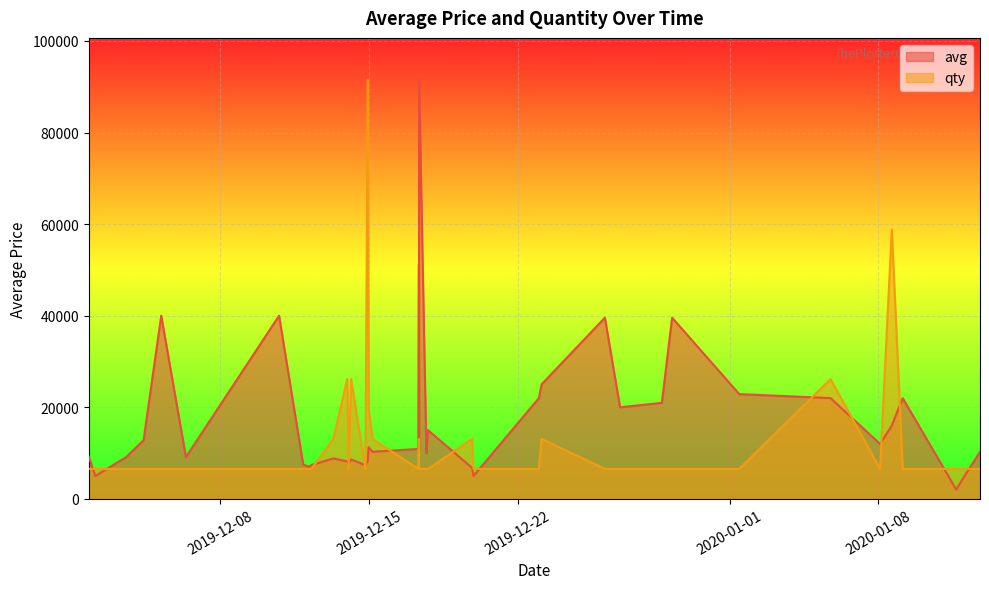

Reading left to right, what are all the values shown in this chart?

avg: 9201.0	5000.0	9116.0	12816.0	40000.0	9115.0	40000.0	7500.0	7009.0	7377.0	8829.0	8178.0	7765.0	8586.0	7377.0	8270.0	11265.0	10282.0	10897.0	51210.0	10897.0	91523.0	10000.0	15000.0	6759.0	5000.0	22000.0	25000.0	39568.0	20000.0	20965.0	39568.0	22876.0	22000.0	11978.0	16000.0	22000.0	2000.0	4000.0	10266.0
qty: 6537.4	6537.4	6537.4	6537.4	6537.4	6537.4	6537.4	6537.4	6537.4	6537.4	13074.7	26149.4	6537.4	26149.4	6537.4	91523.0	19612.1	13074.7	6537.4	13074.7	6537.4	6537.4	6537.4	6537.4	13074.7	6537.4	6537.4	13074.7	6537.4	6537.4	6537.4	6537.4	6537.4	26149.4	6537.4	58836.2	6537.4	6537.4	6537.4	6537.4